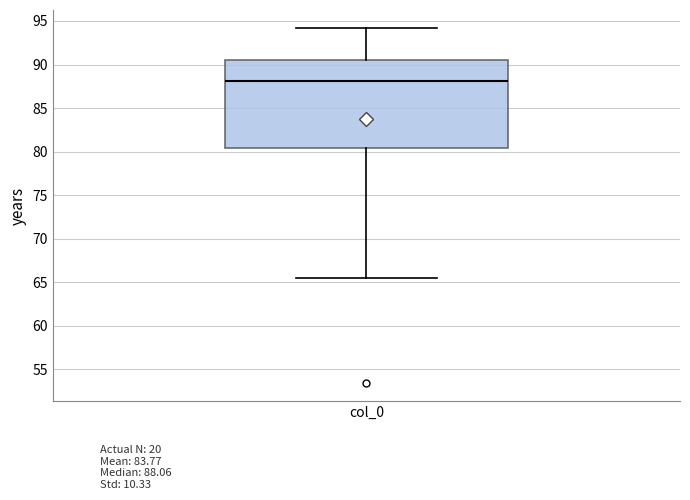

Read this box plot against the y-axis: the position of the median line, the range covered by the box, and the ends of both whiskers. The values are not printed on the chart, so give them approximately, as read against the axis.

median 88.0, box 80.5 to 90.5, whiskers 65.5 to 94.0